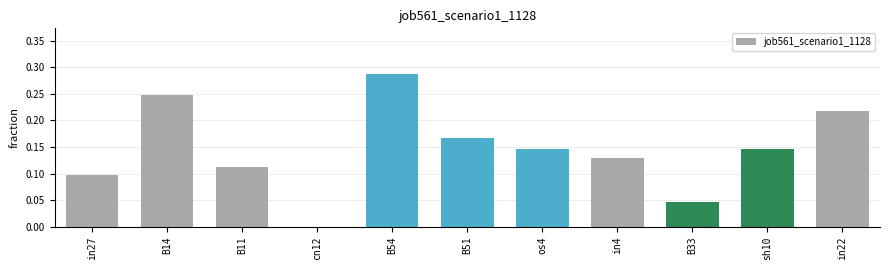

How many values are above zero?

10